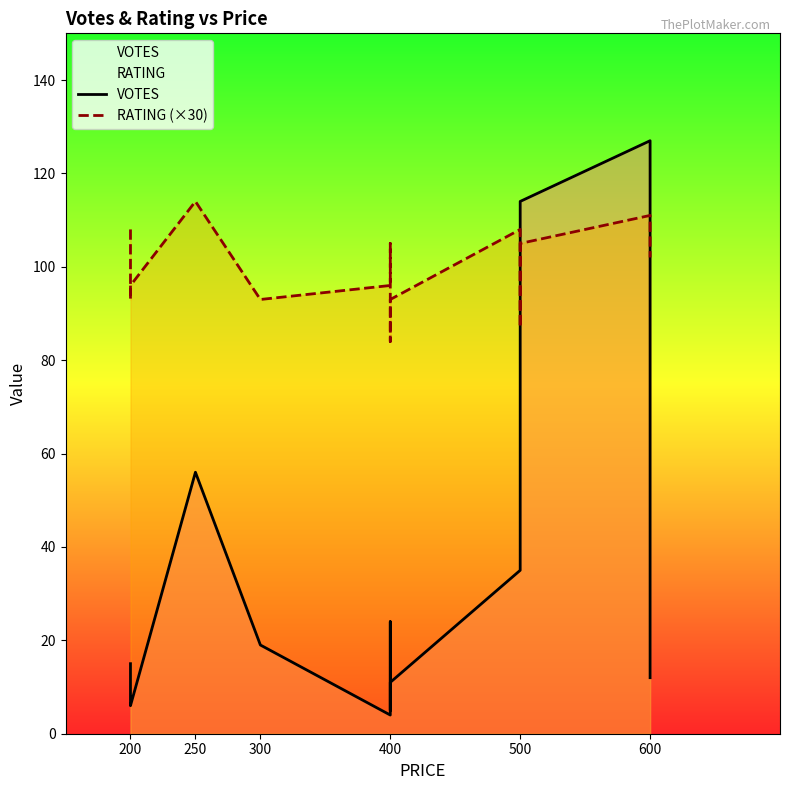

How many lines are shown in the chart?

2